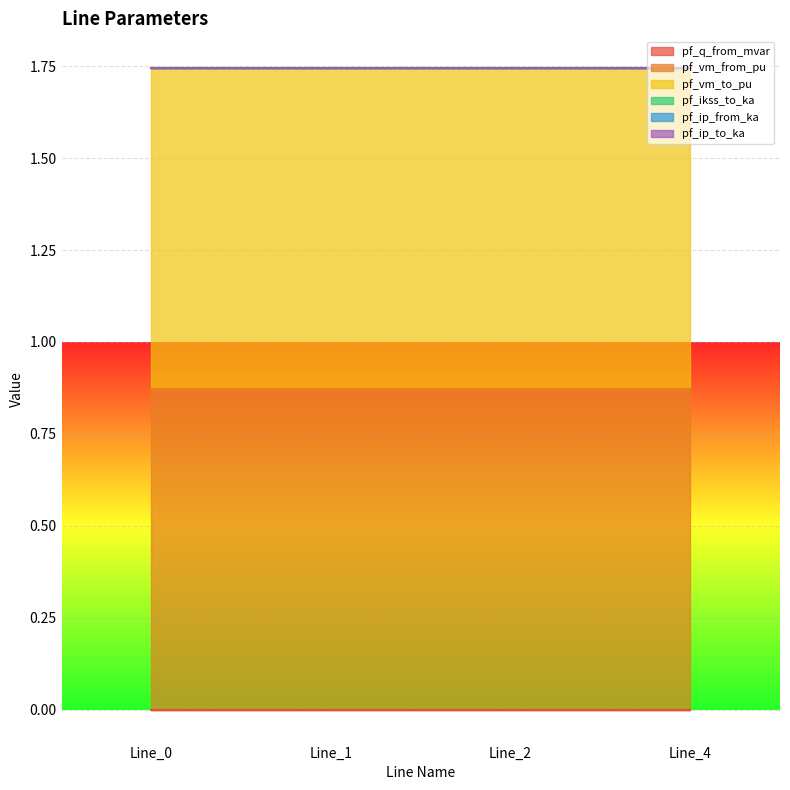

How many categories are shown in the chart?

4